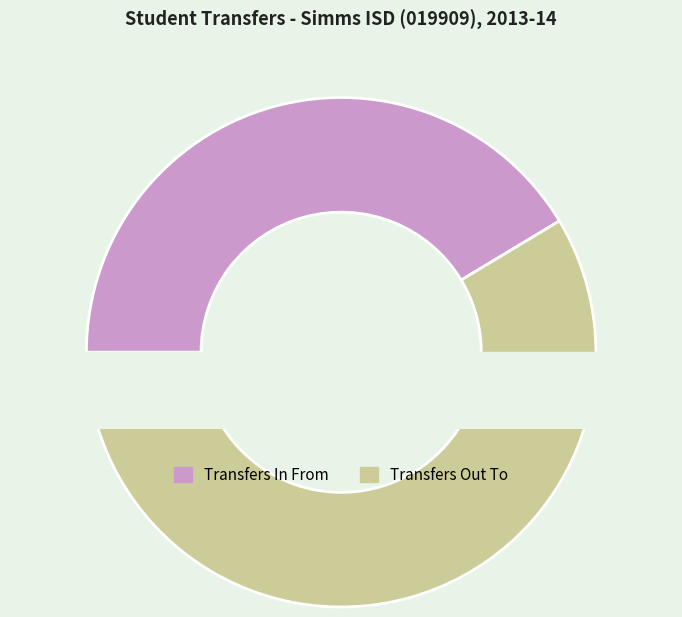

True or false: Malta ISD (019910) accounts for 1% of the total.

False